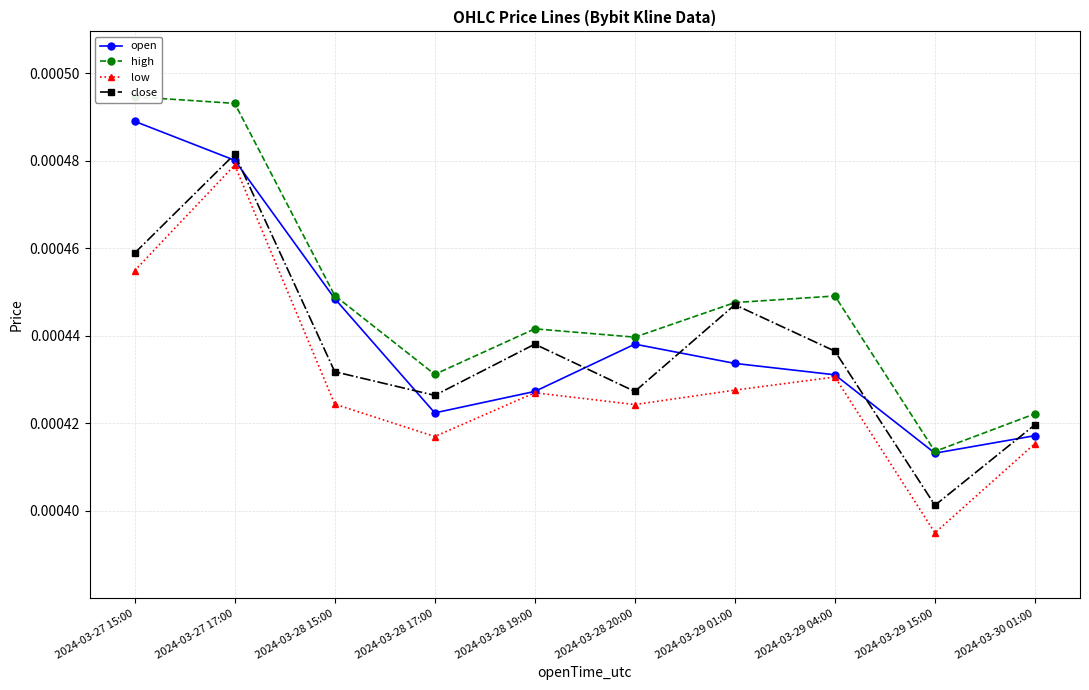

Where is low nearest to the value 0?

2024-03-29 15:00